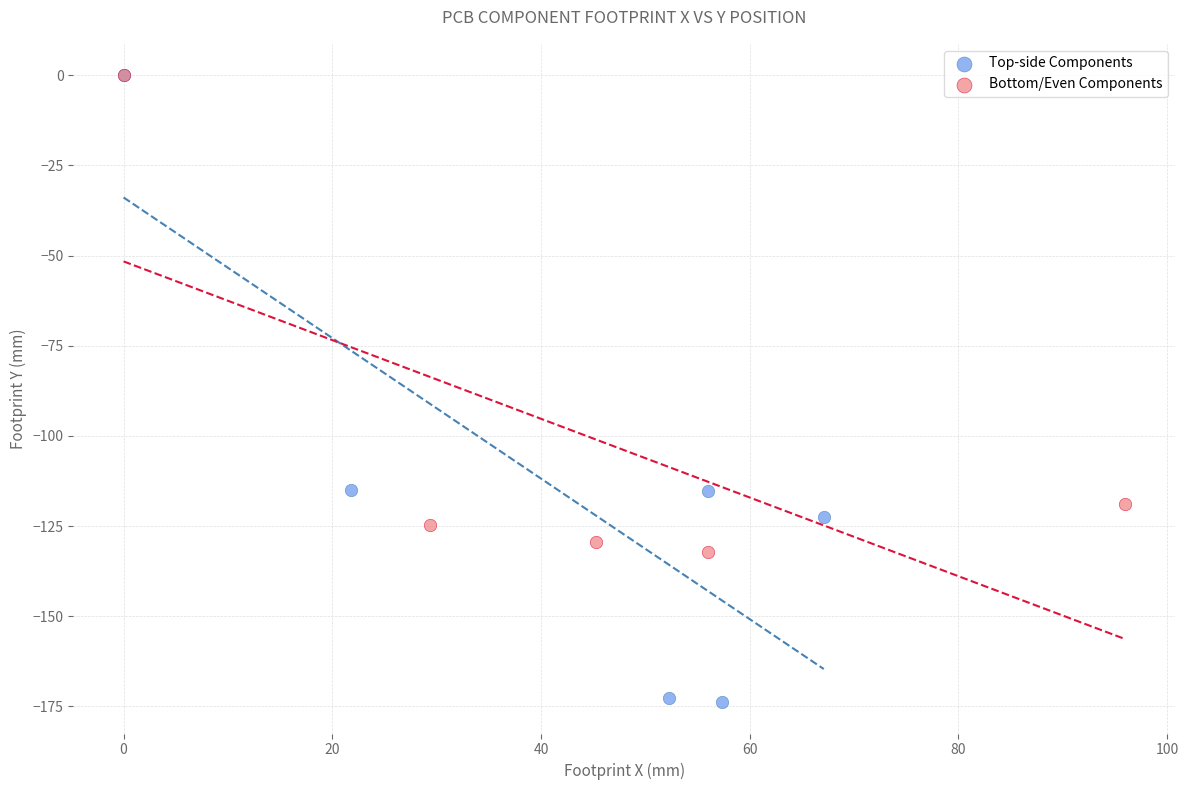

Which series contains the lowest Y value?

Top-side Components